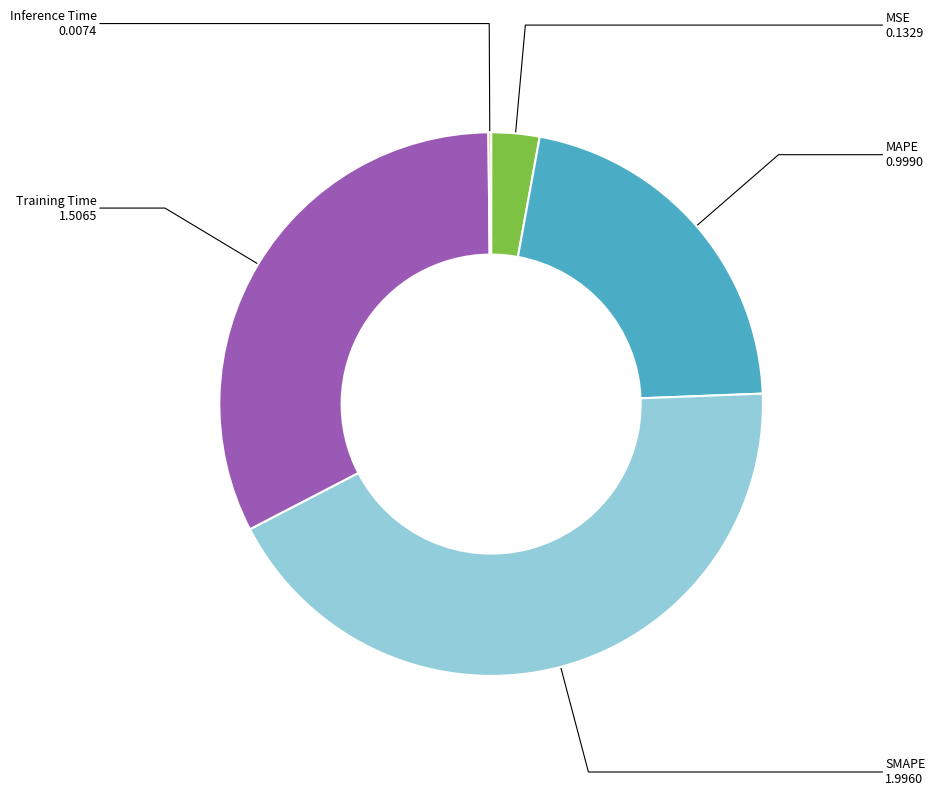

Does any single category account for the majority?

No